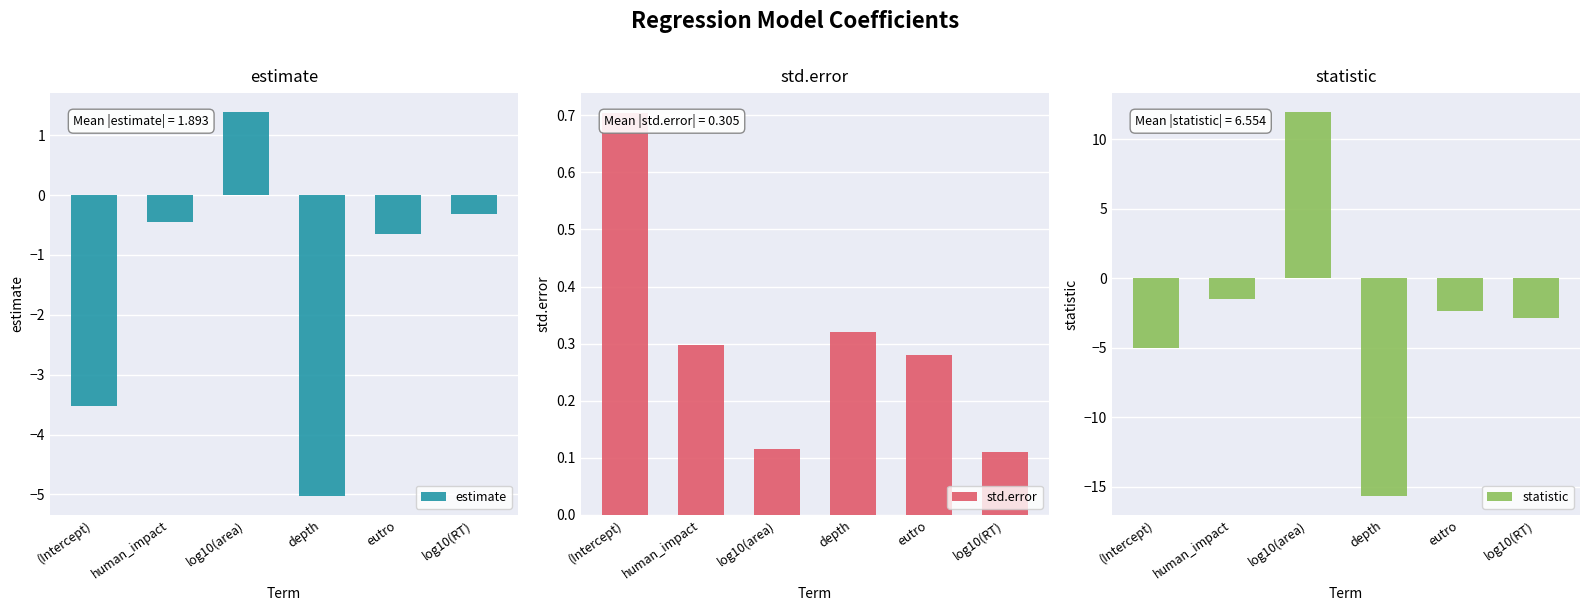

The statistic series shows -5.0 at (Intercept). True or false?

True